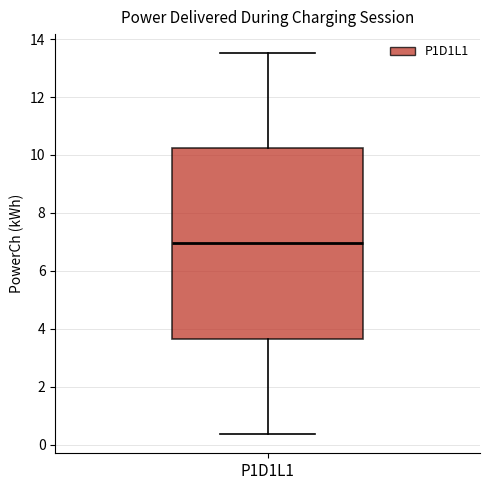

Where does the lower whisker of the box for P1D1L1 end on the y-axis? The values are not printed on the chart, so give them approximately, as read against the axis.

0.4